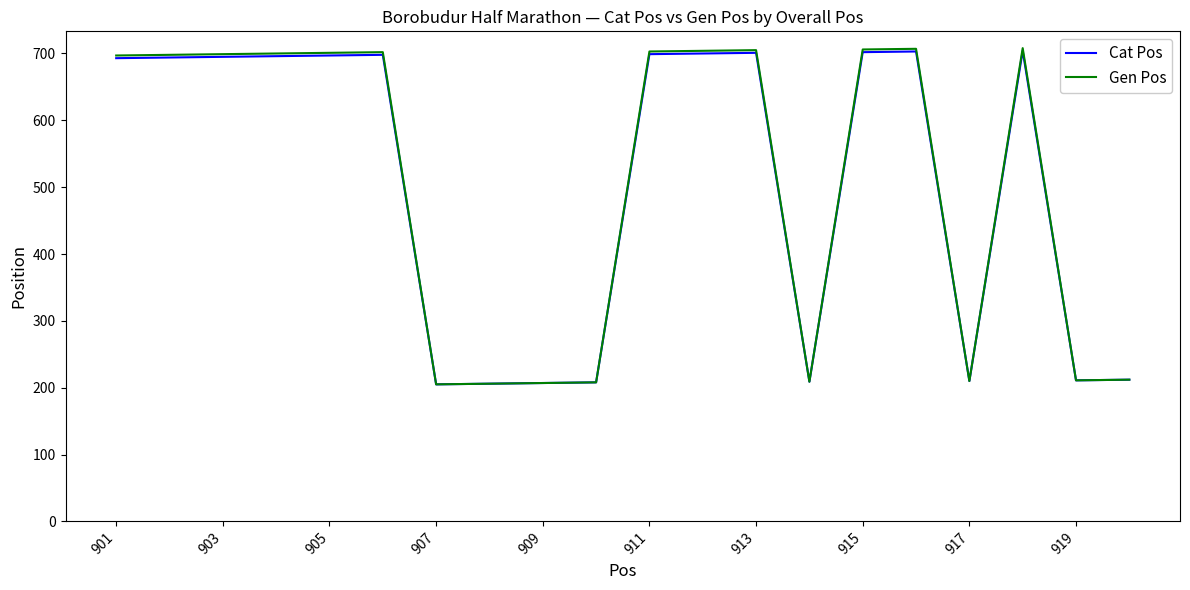

What is the minimum value for Cat Pos?

205